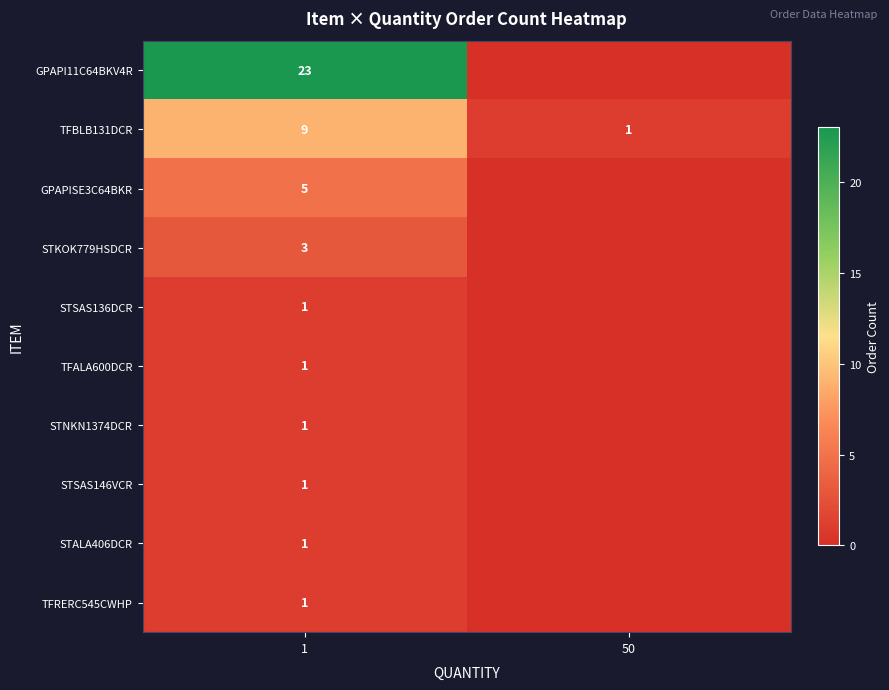

Which category has the lowest value in the TFBLB131DCR series?

50